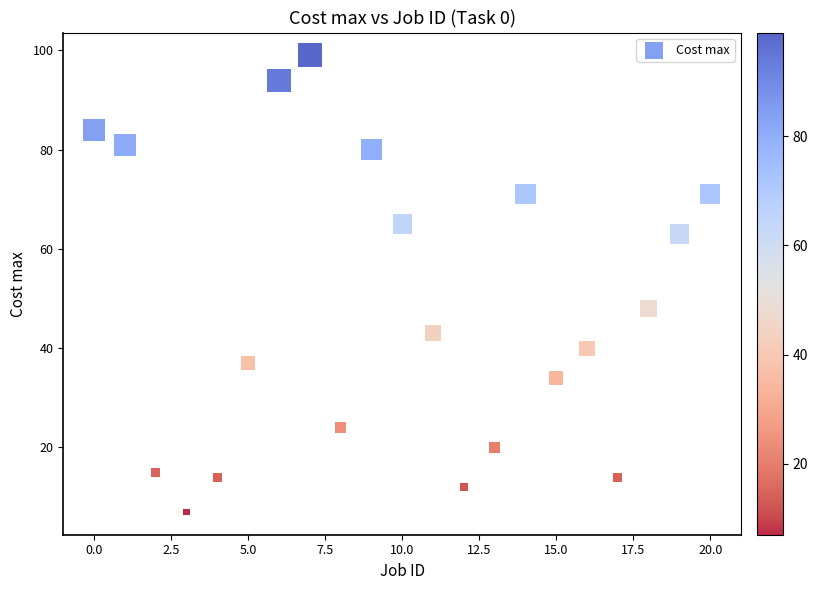

What Y value in the scatter plot is closest to 53?

48